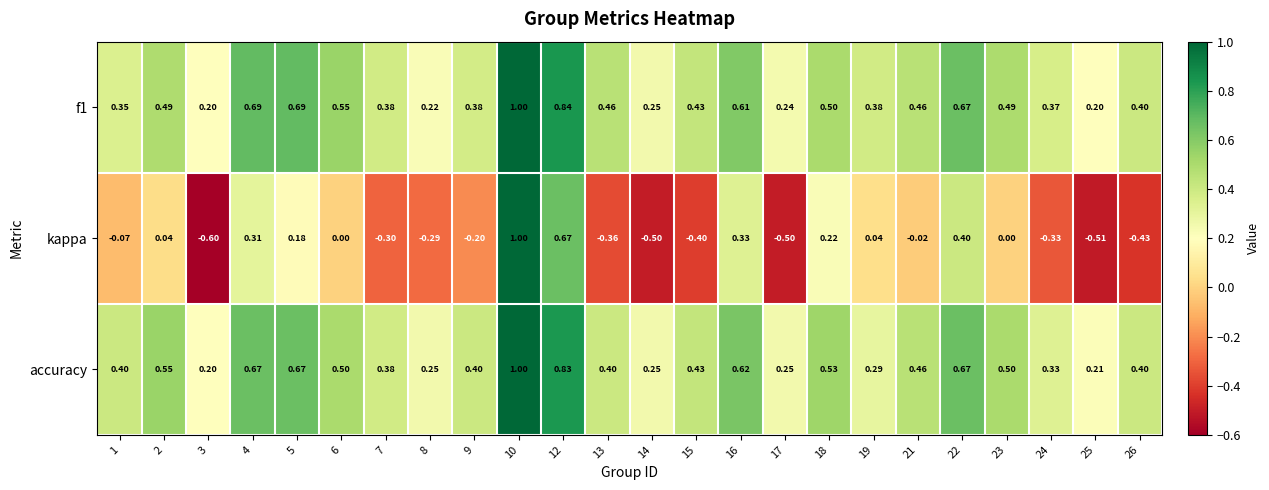

Between 6 and 25, which series saw the biggest shift?

kappa